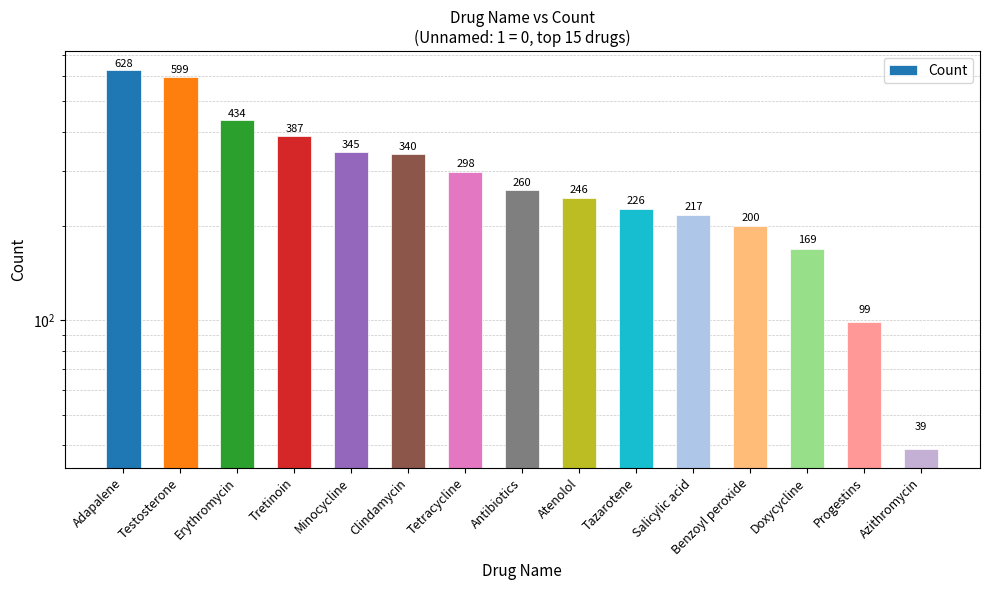

What is the change in value from Erythromycin to Tretinoin?

-47